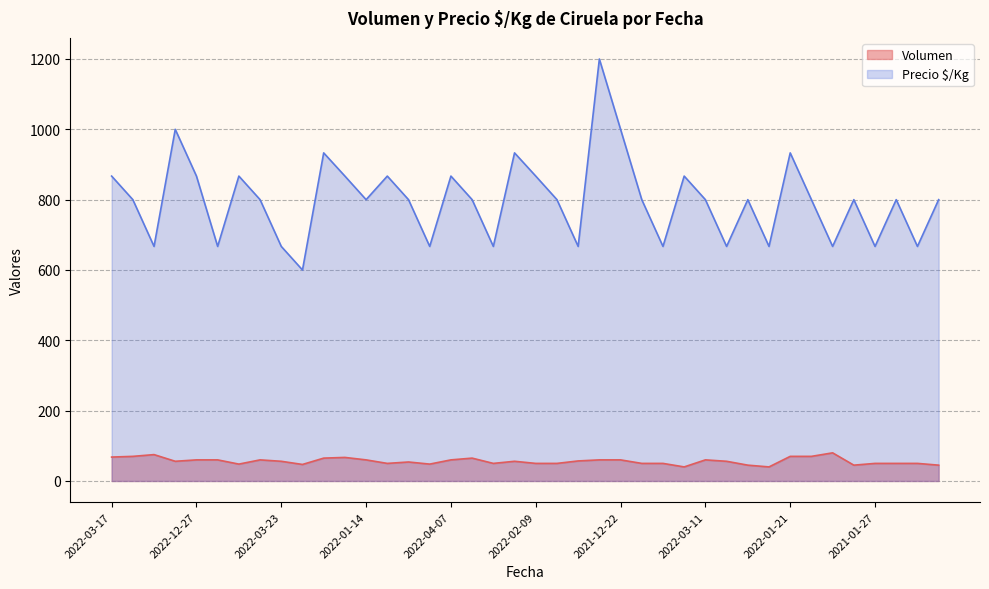

How many lines are shown in the chart?

2